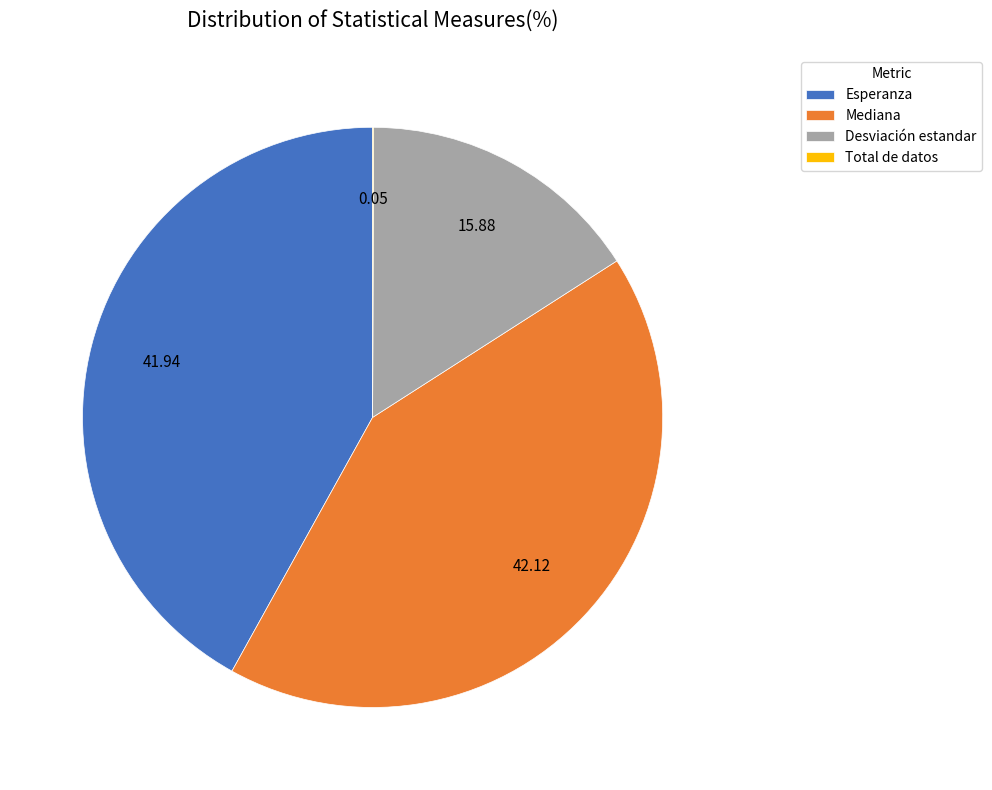

Which has a higher value, Desviación estandar or Esperanza?

Esperanza